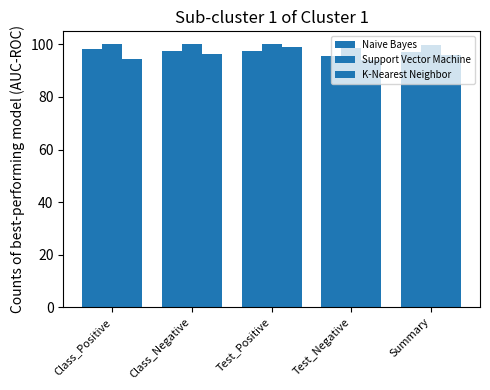

Does the chart contain stacked bars?

No